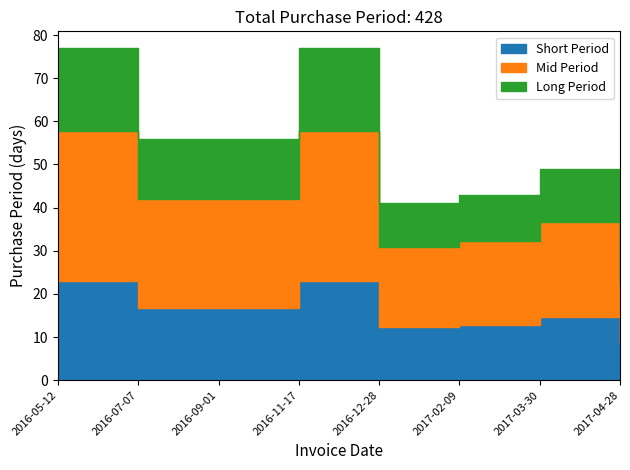

What is the change in value from 2016-07-07 to 2016-12-28?

-15